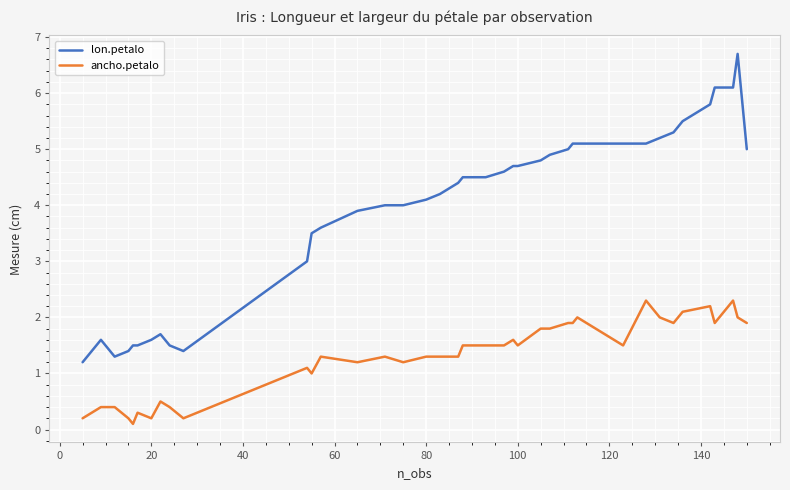

Which series has the largest range (max minus min)?

lon.petalo